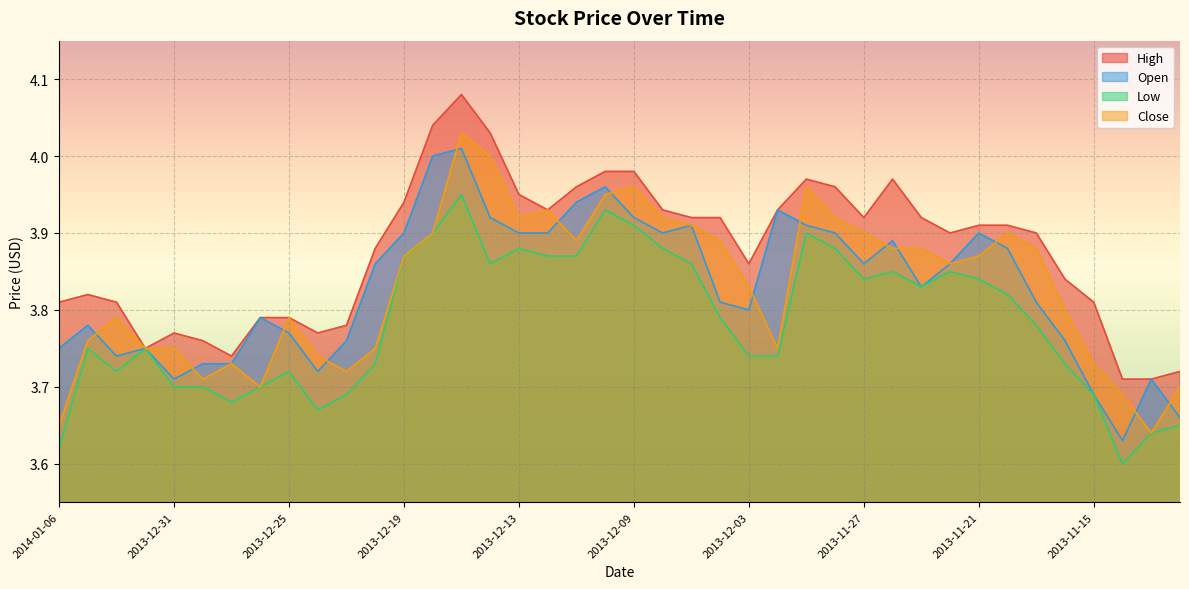

What value does the Open series have at 2013-12-06?

3.9